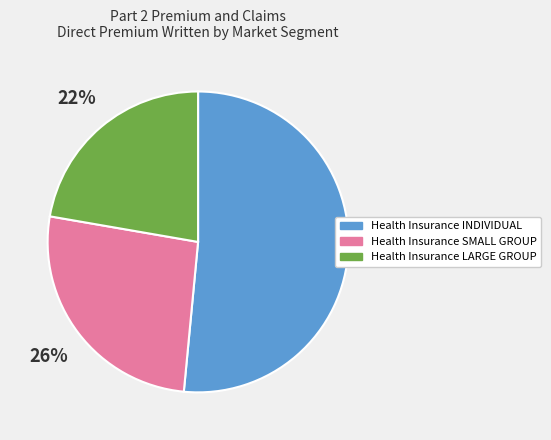

To the nearest percent, what is the average slice percentage?

33%